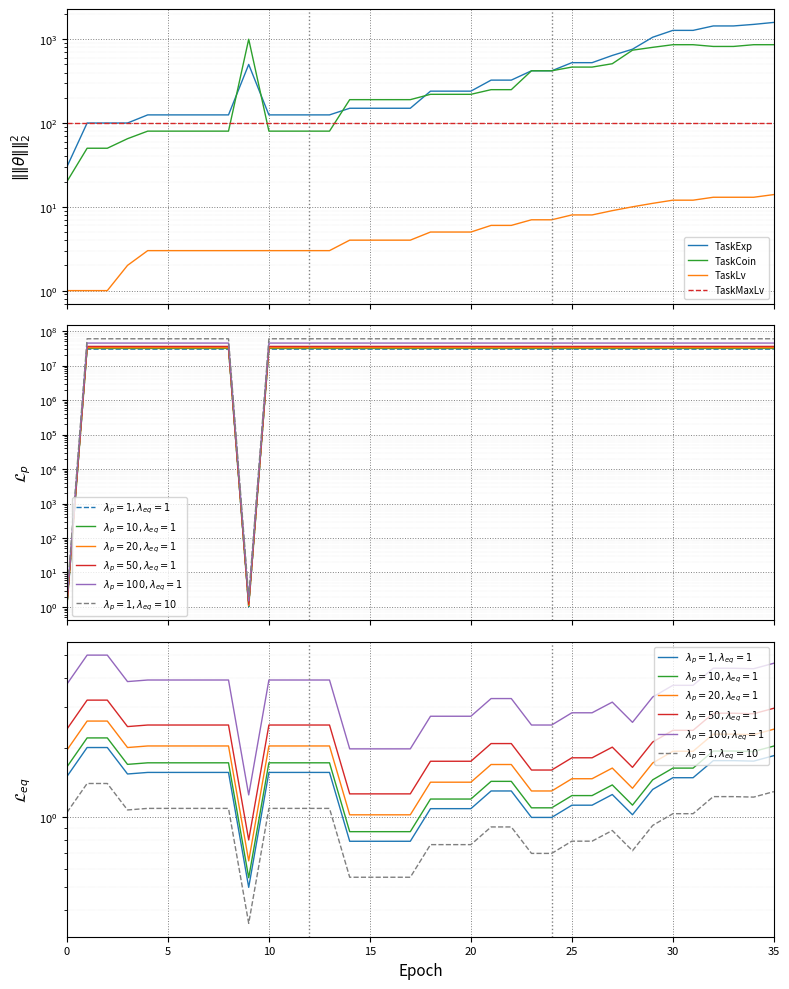

What is the spread (max minus min) of values at 30010008?

30010004